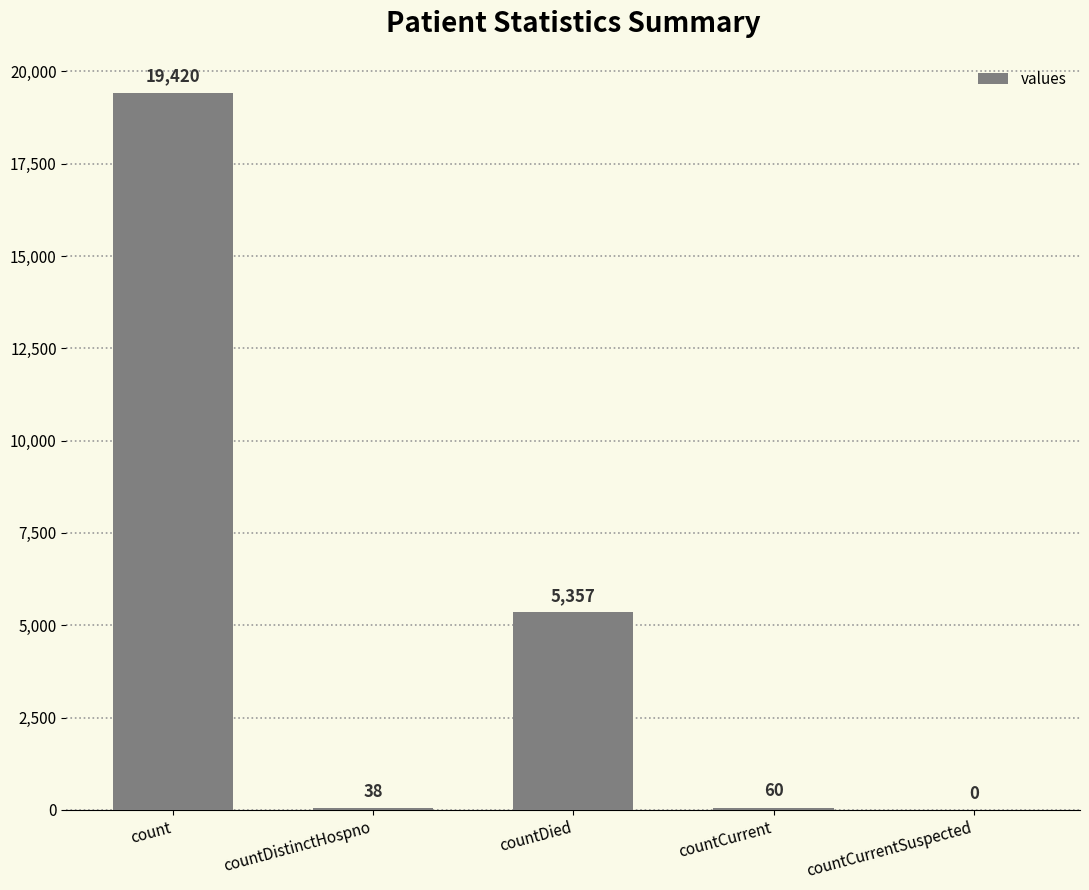

Where does the data first go above 60?

count